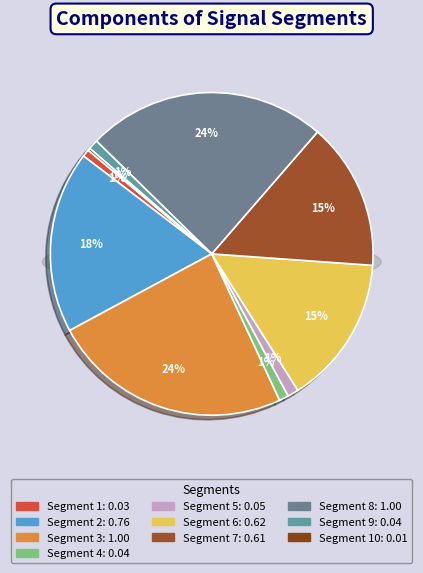

Which category has the smallest portion of the pie?

signal segment 10